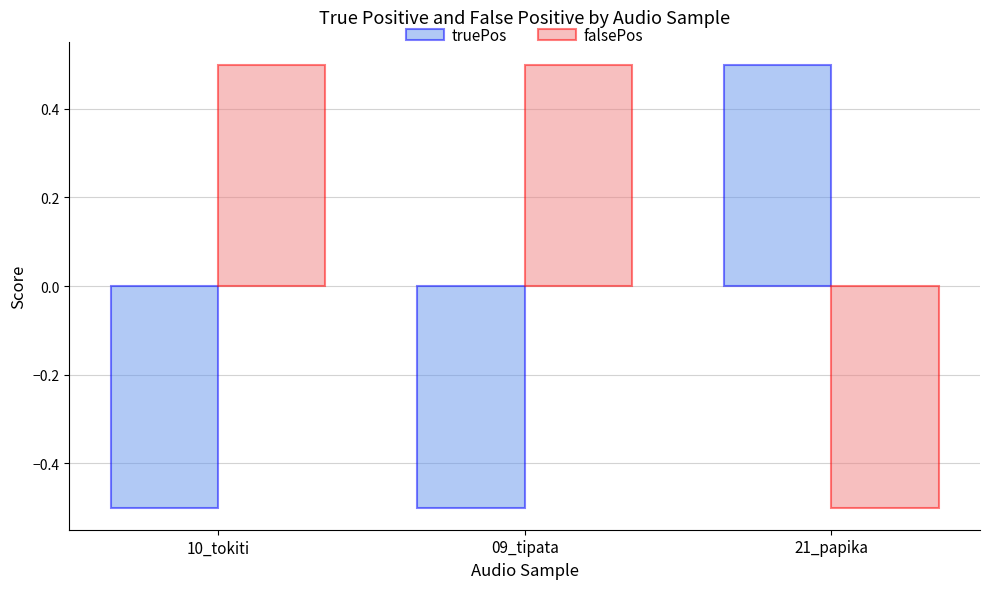

At which label does truePos first exceed 0?

21_papika